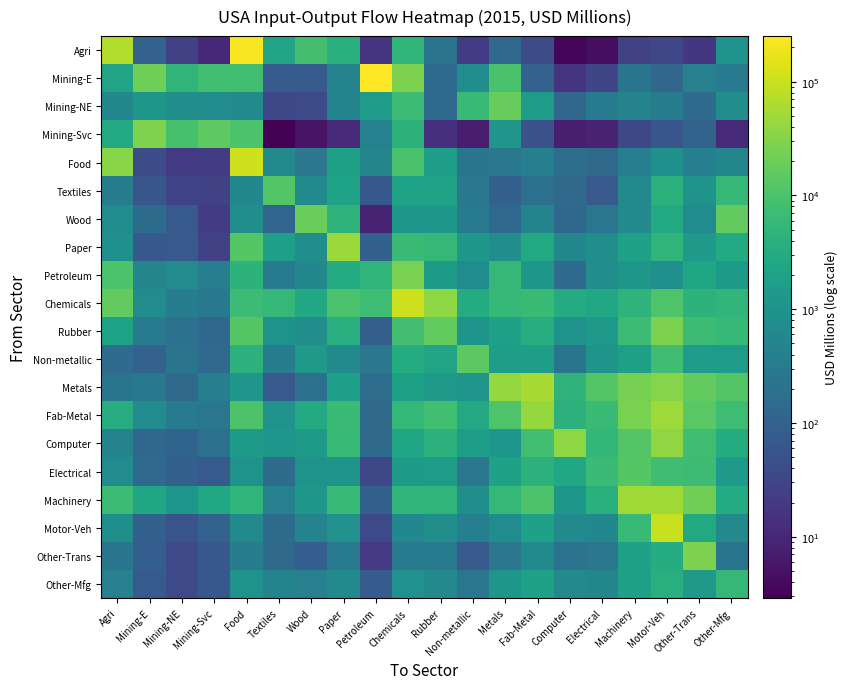

Which has a higher value, Food or Other-Mfg?

Food